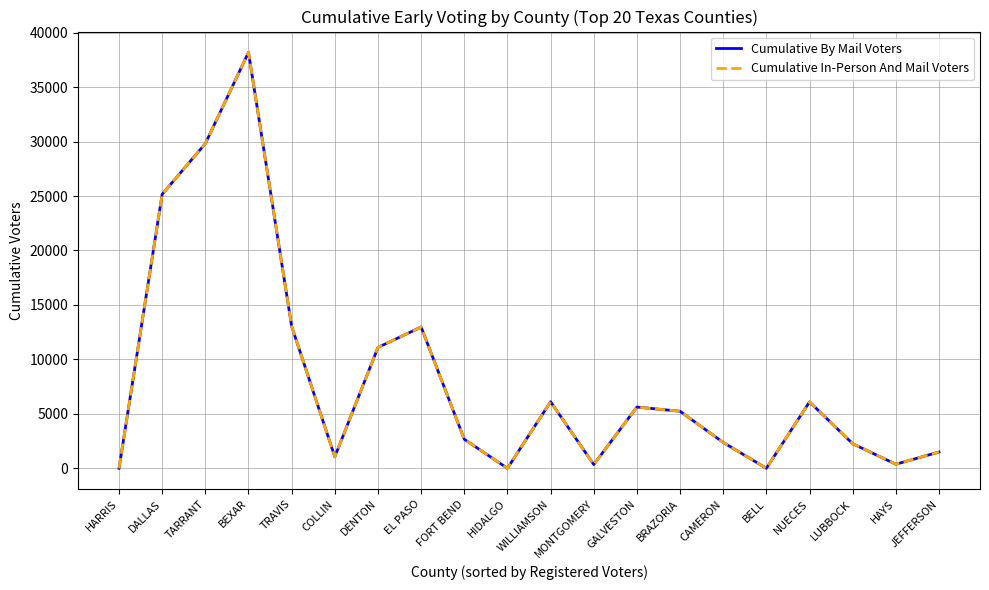

What is the label of the 14th point from the right?

DENTON